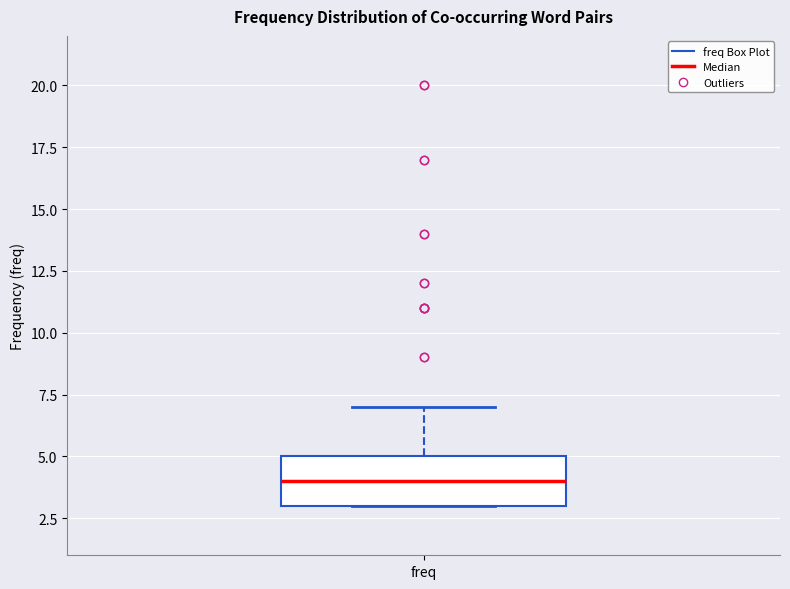

Transcribe this box plot: give where the median line is, the range the box spans, and where the two whiskers end, as read against the y-axis. The values are not printed on the chart, so give them approximately, as read against the axis.

median 4, box 3 to 5, whiskers 3 to 7